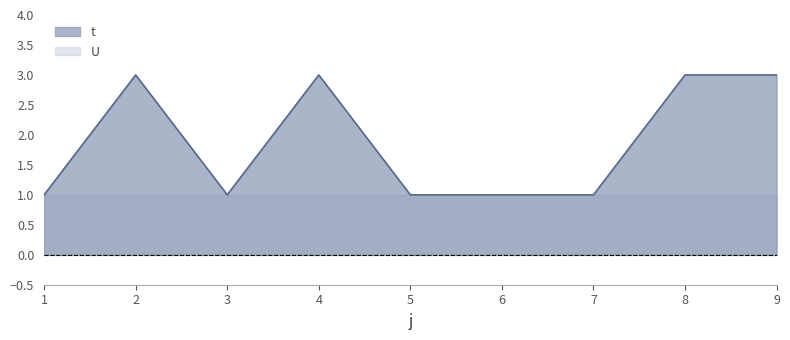

At which category does the chart reach its peak across all series?

2